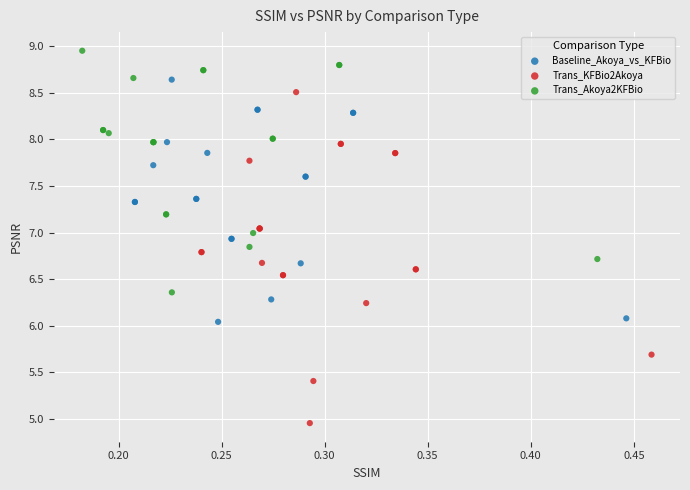

Which series has the widest spread of Y values?

Trans_KFBio2Akoya